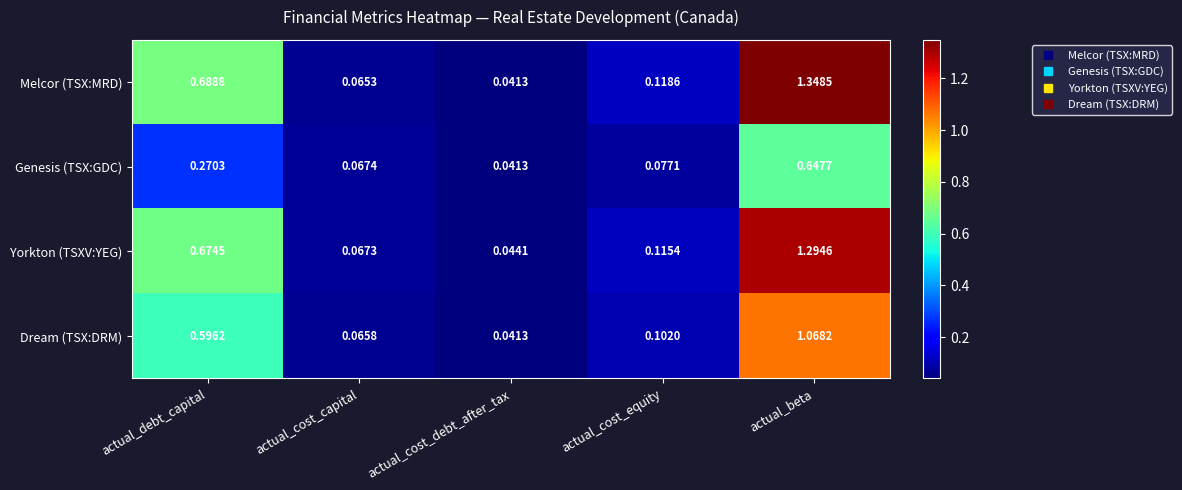

At which category is the sum across all series the highest?

actual_beta